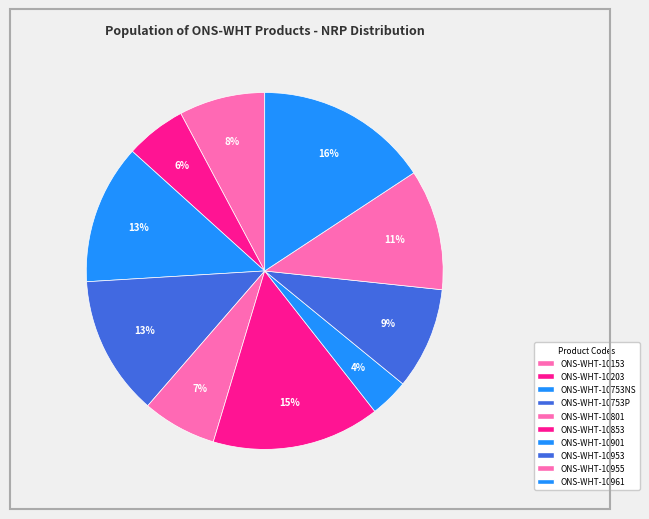

How many segments does this pie chart have?

10